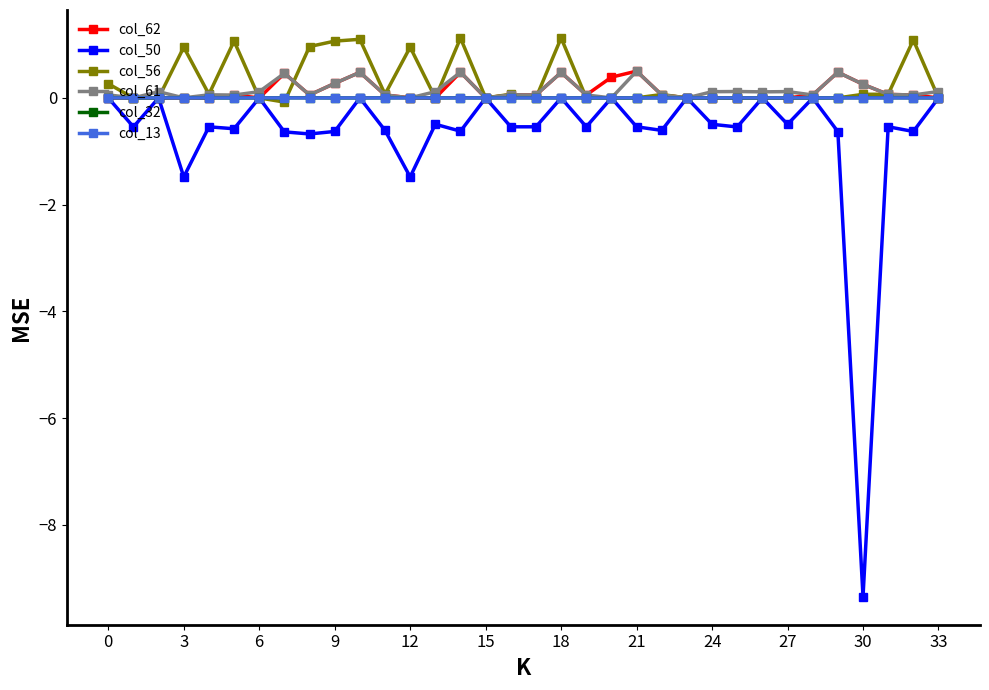

Which series has the largest range (max minus min)?

col_50